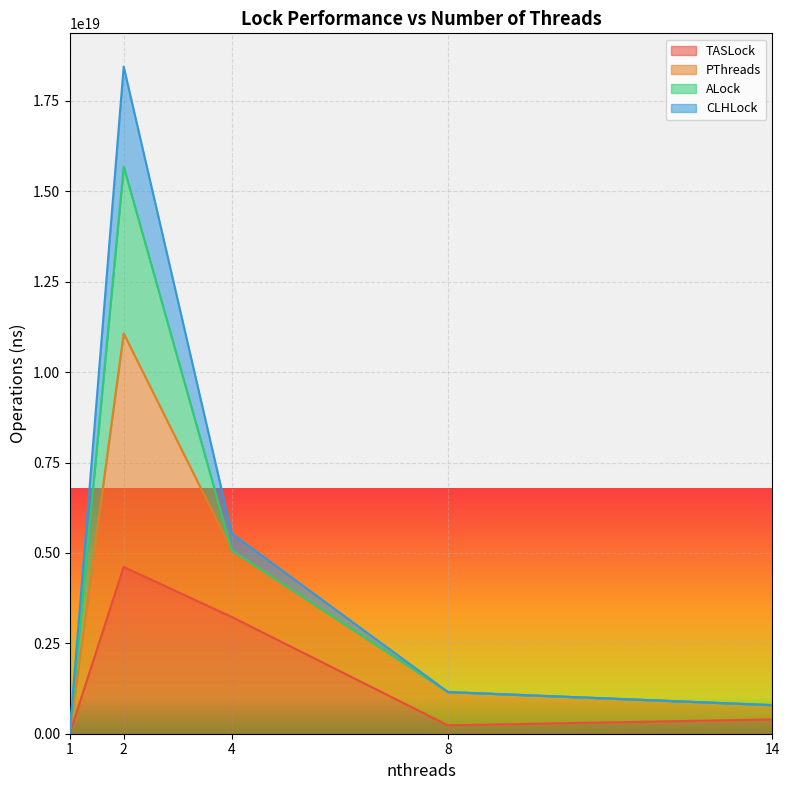

How many values in the PThreads series exceed 1152921505291616512?

2